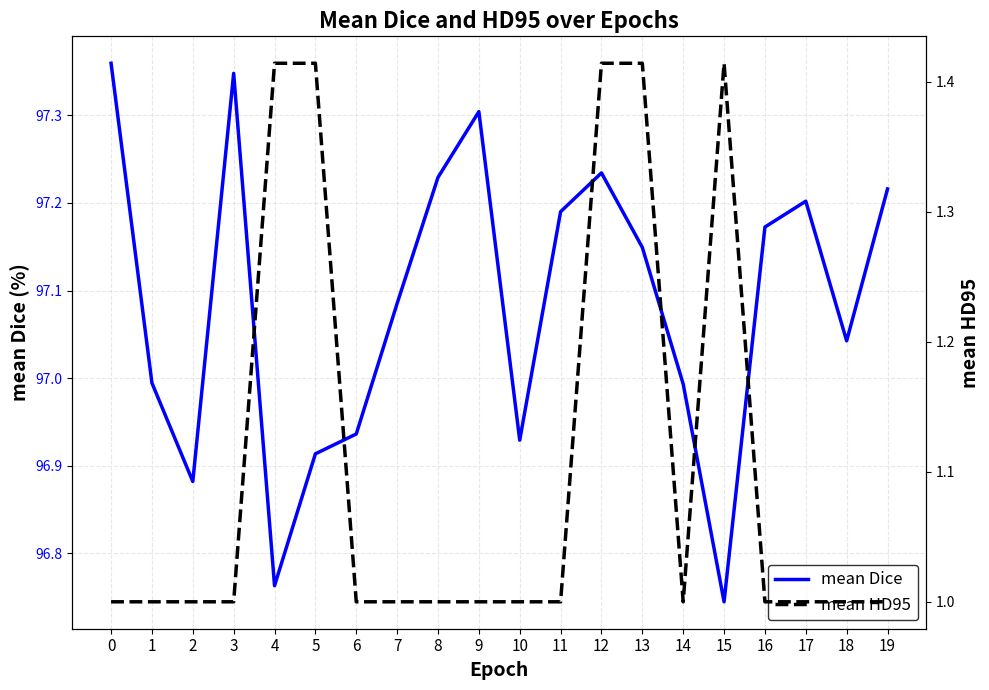

Rank the series by their maximum value, from lowest to highest.

mean HD95, mean Dice